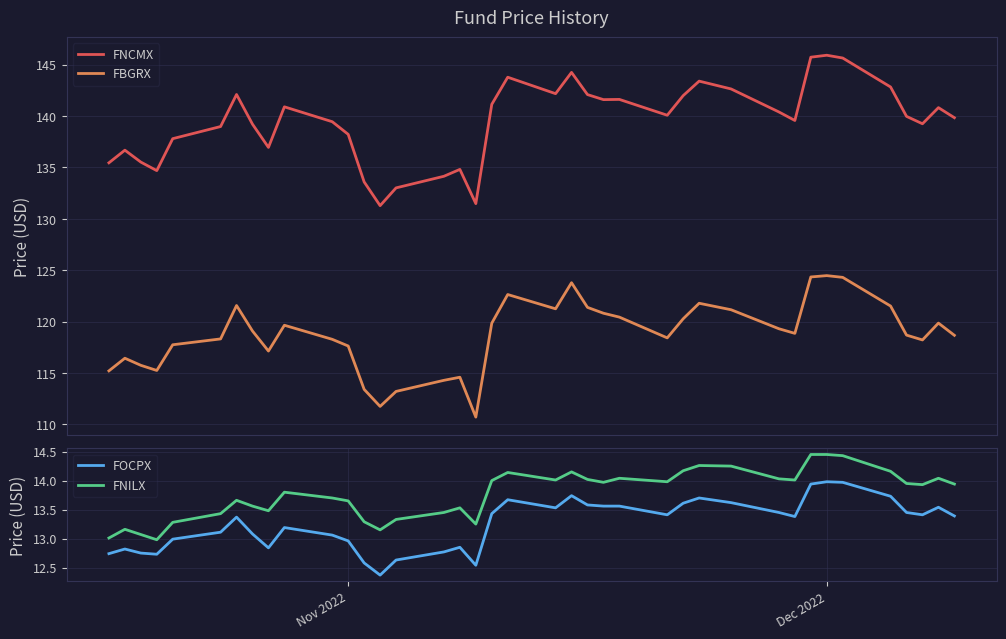

What is the lowest value of the FBGRX series?

110.7